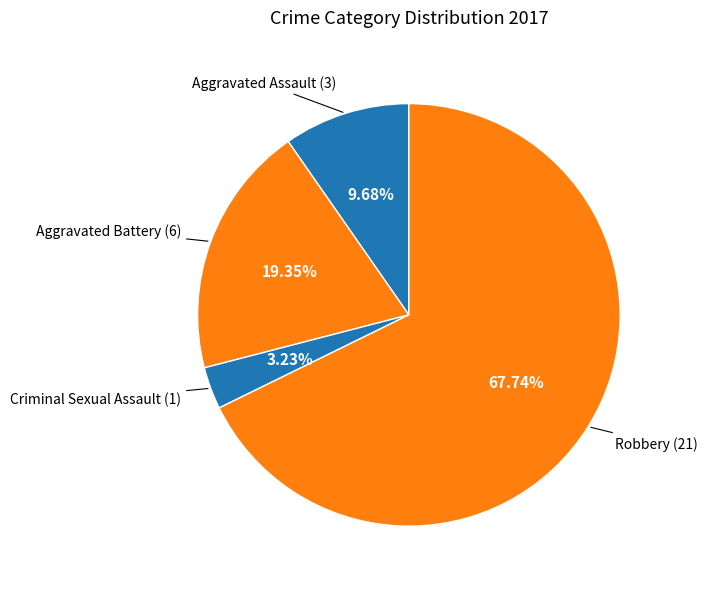

Rank the categories by value from lowest to highest.

Criminal Sexual Assault, Aggravated Assault, Aggravated Battery, Robbery